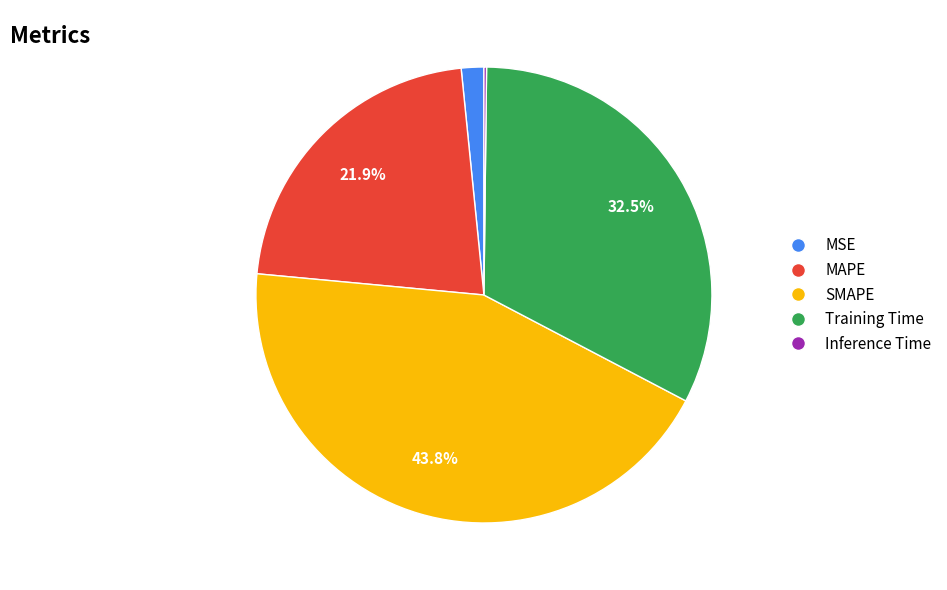

Combined, do Training Time and MSE account for over 50%?

No